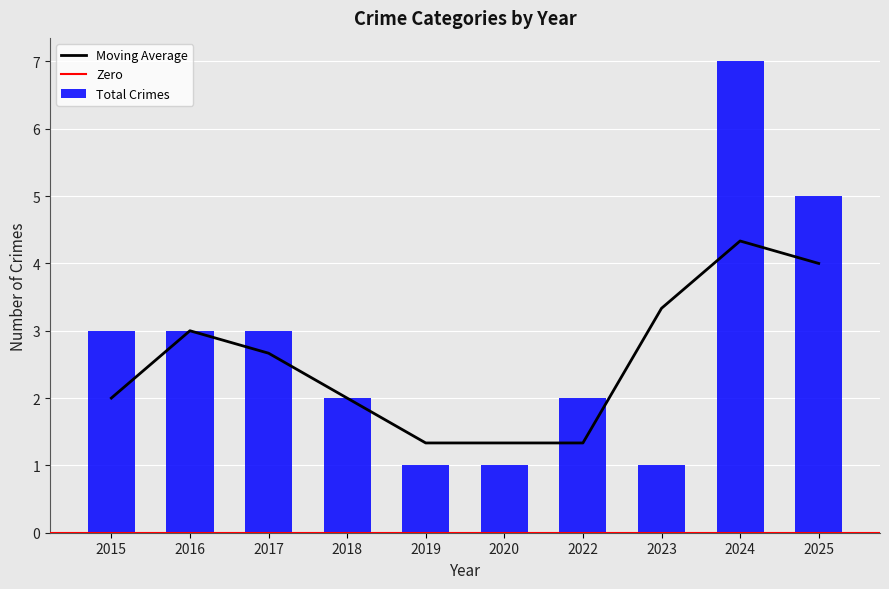

Is it true that Total Crimes equals 3 at 2017?

True